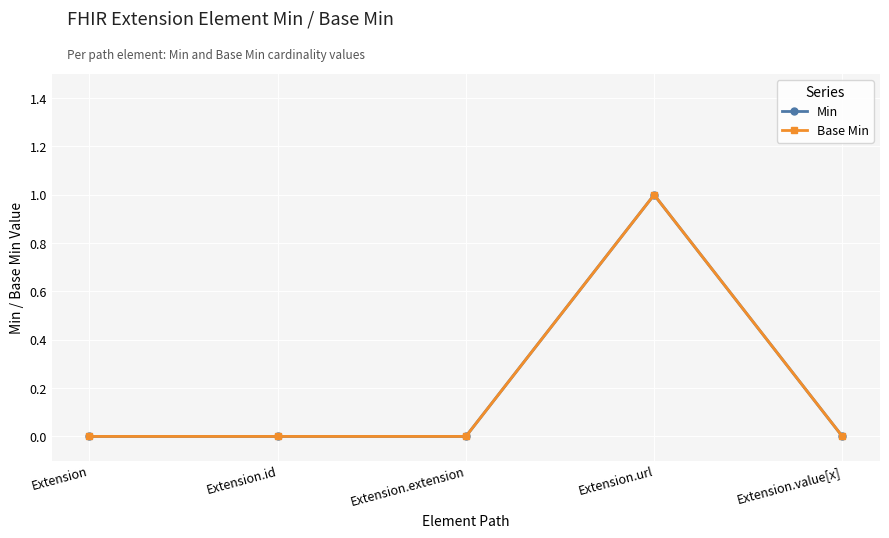

How many lines are shown in the chart?

2